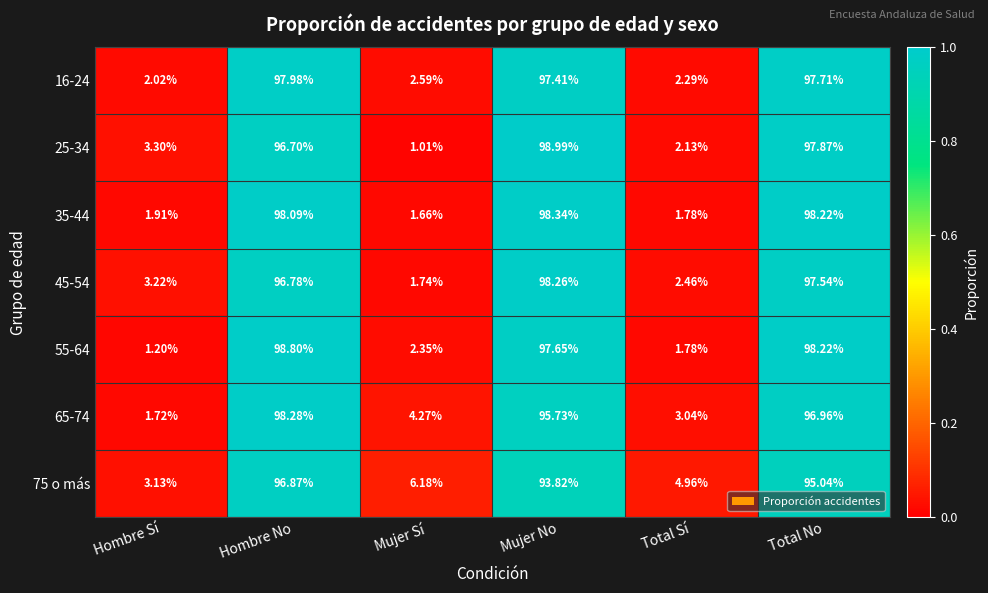

Which label corresponds to the smallest value in the chart?

Mujer Sí